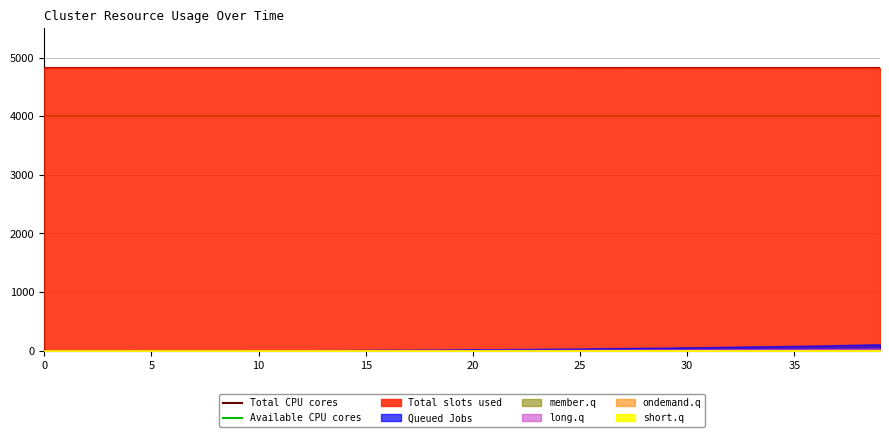

Reading right to left, extract all data points from this chart.

Total CPU cores: 4822	4822
Available CPU cores: 4000	4000